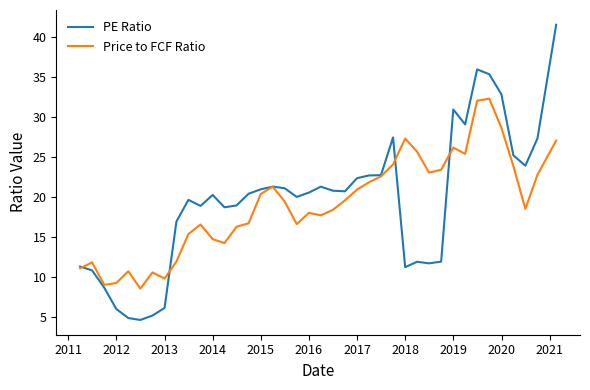

List the series in order of their peak value, highest first.

PE Ratio, Price to FCF Ratio